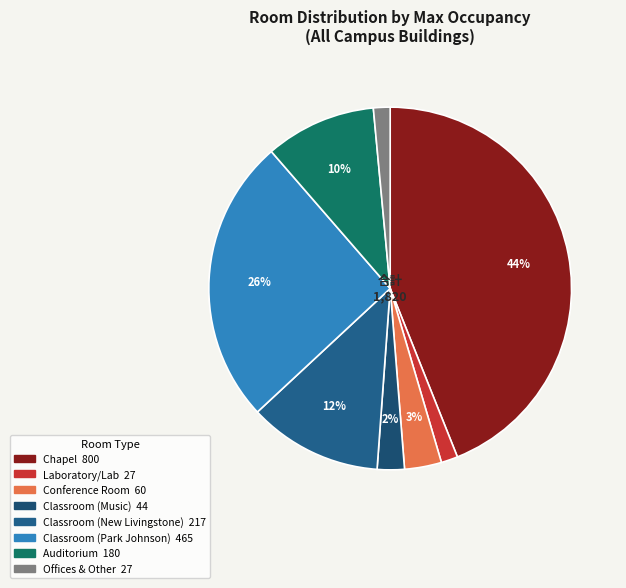

Count the number of slices in the pie.

8